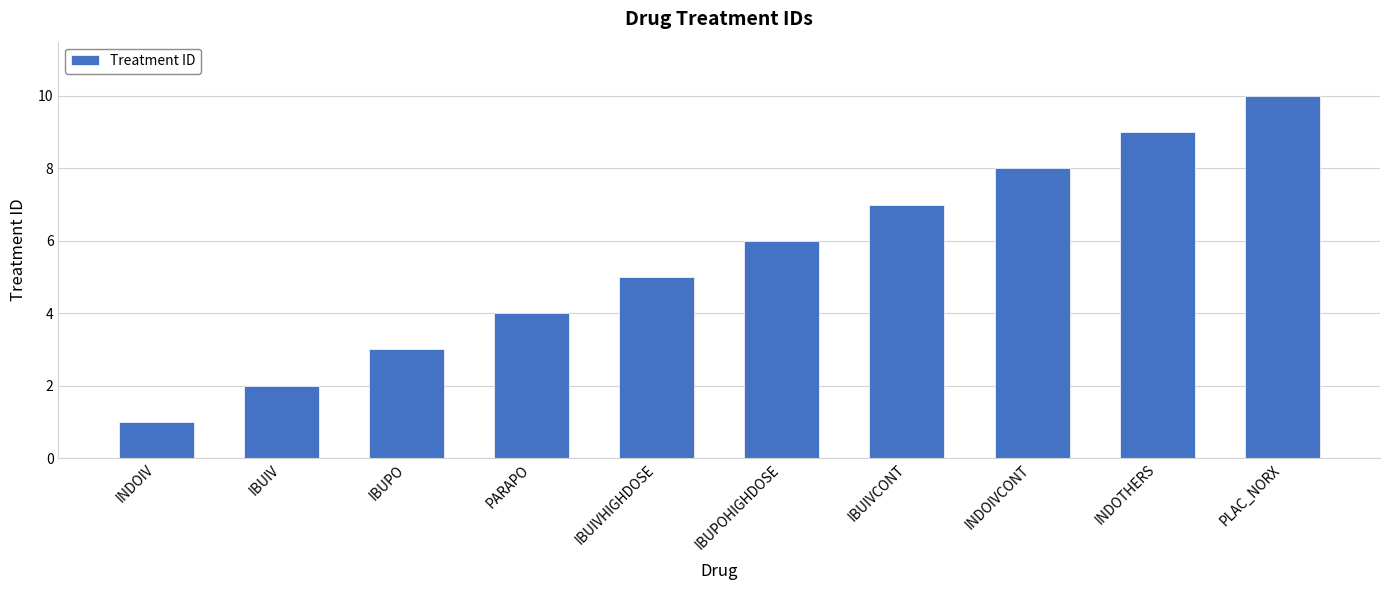

How many bars are there in total?

10